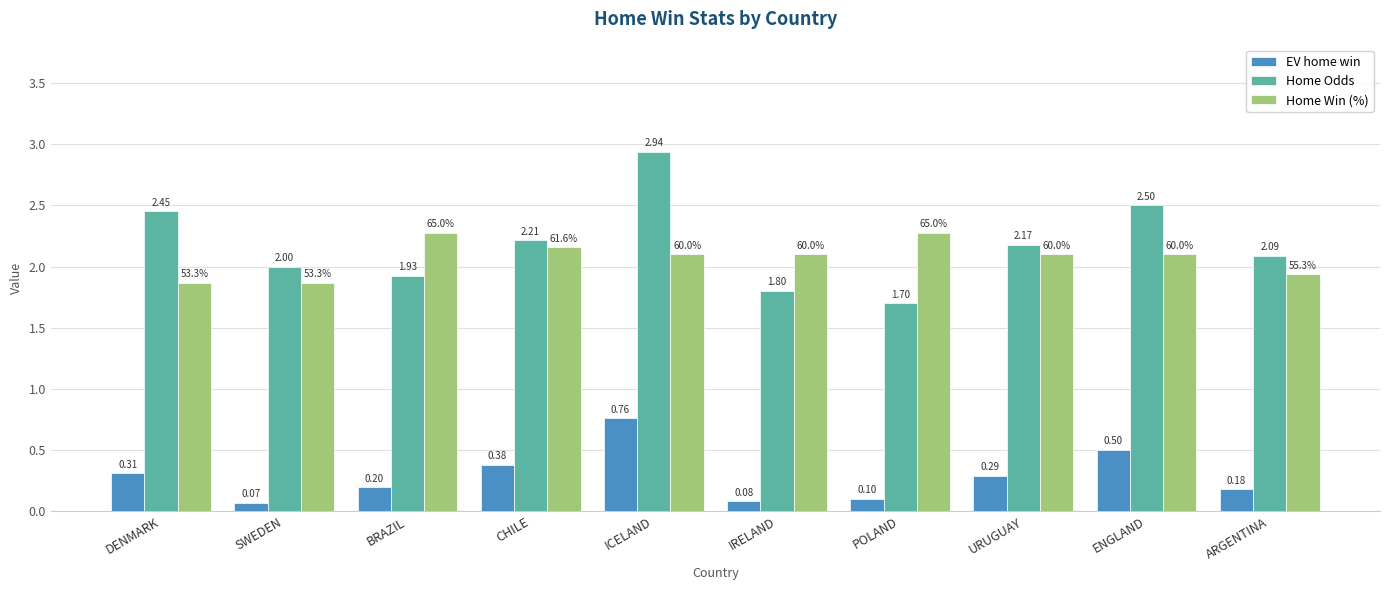

At which category does the chart reach its peak across all series?

ICELAND